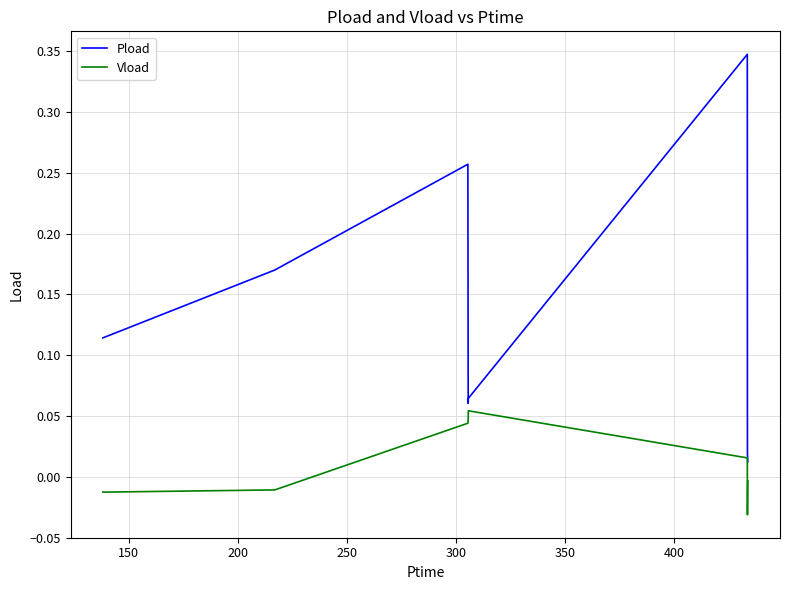

List the series in order of their peak value, highest first.

Pload, Vload